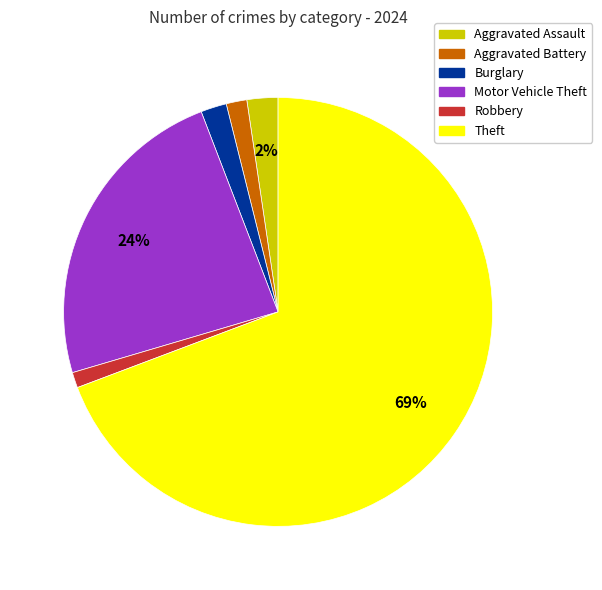

Which category has the biggest portion of the pie?

Theft